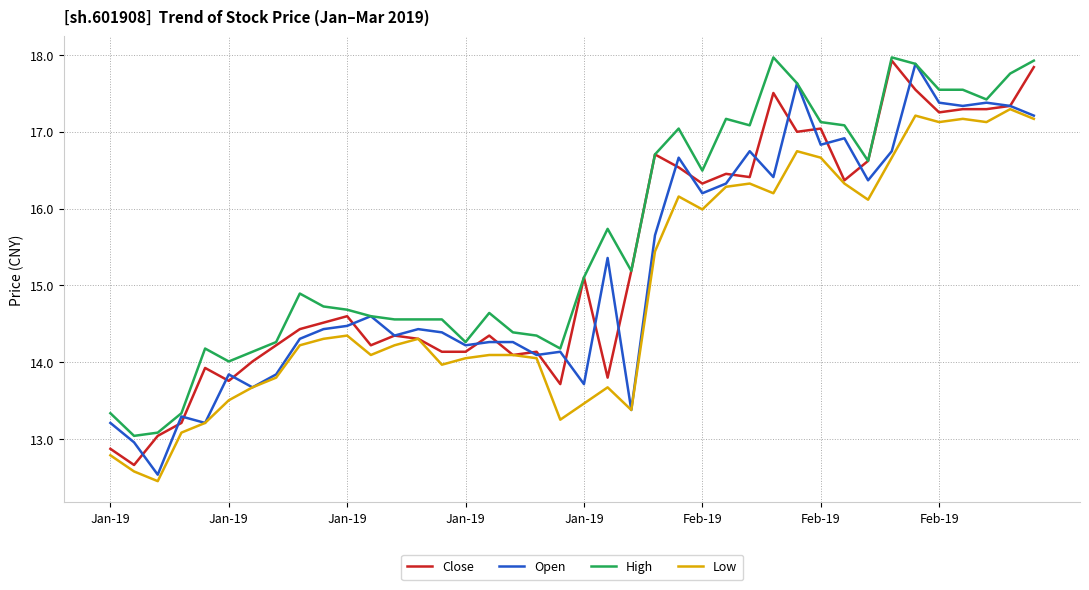

Which series has the largest total across all categories?

High